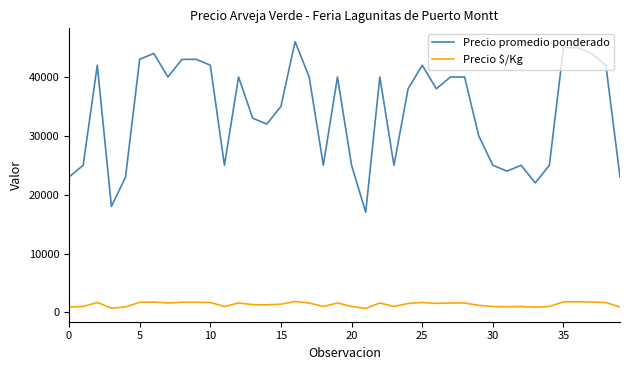

How many categories are shown in the chart?

40